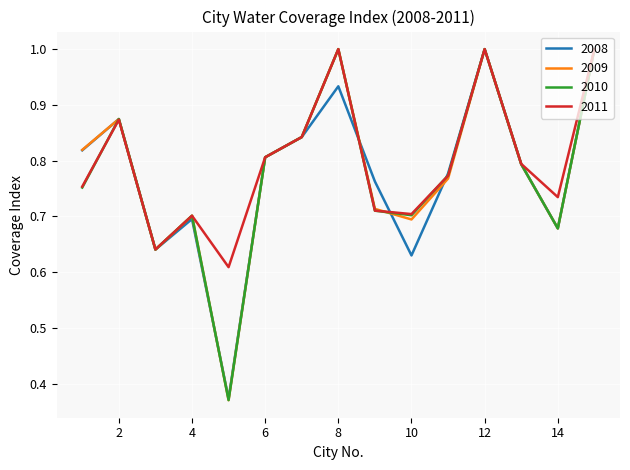

True or false: 2011 has more than 1 interior local peaks.

True